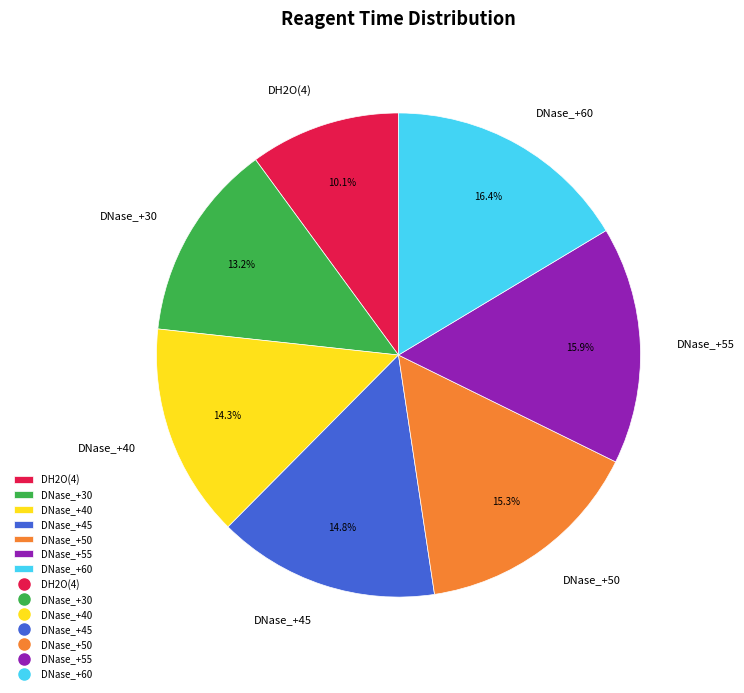

Do DNase_+40 and DNase_+50 together represent more than half of the pie?

No